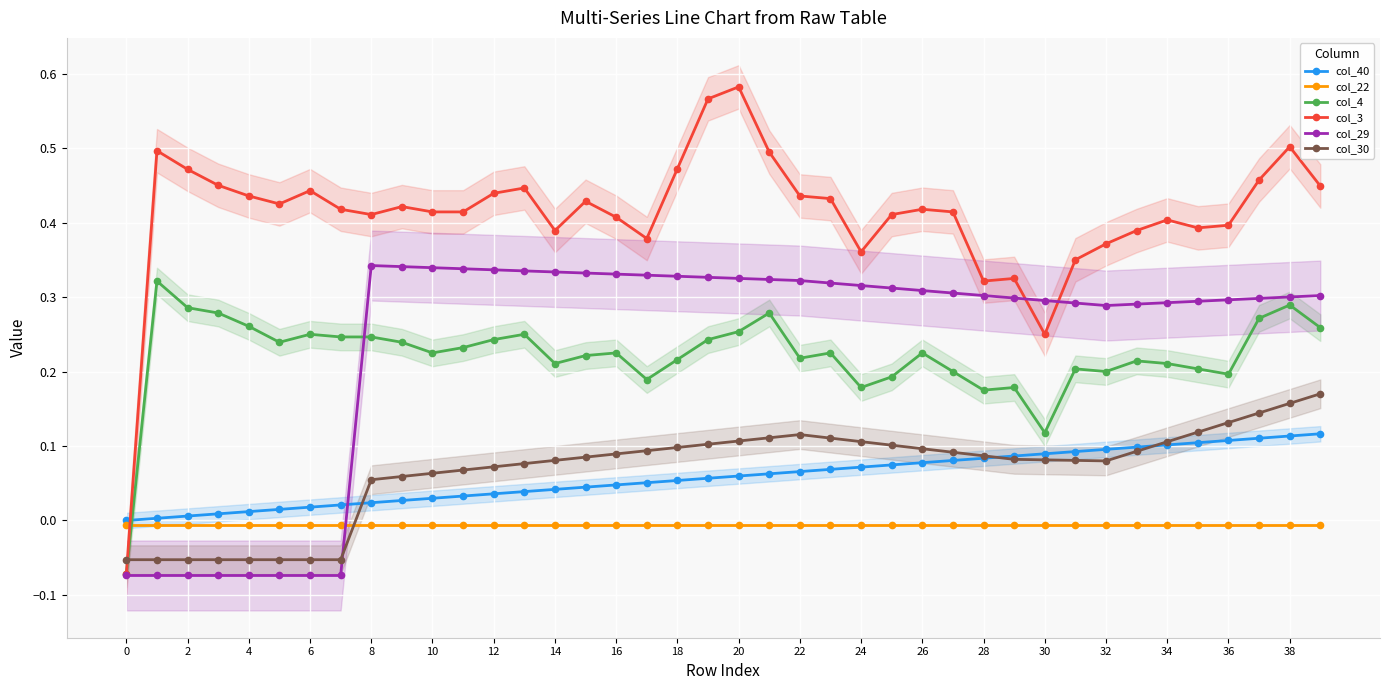

True or false: col_29 has more than 0 interior local peaks.

True